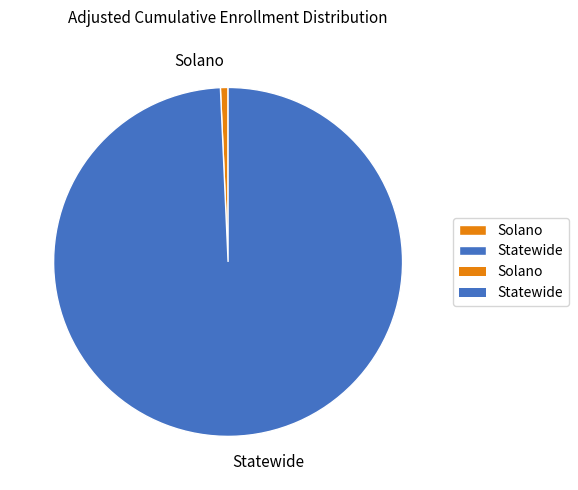

Approximately how many times larger is the value at Statewide compared to Solano?

141.0